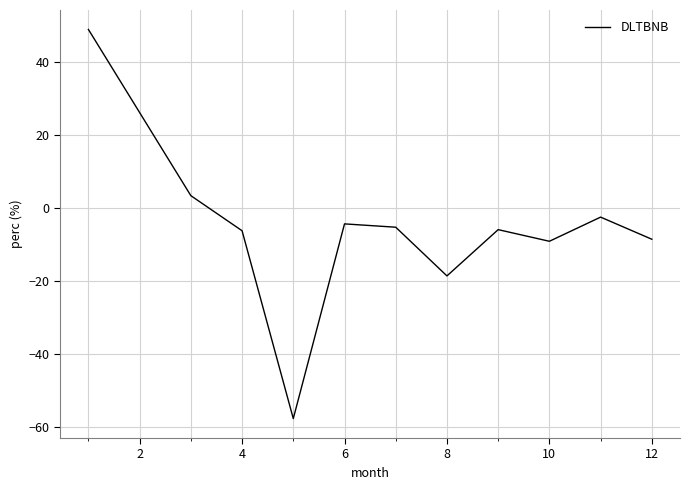

What is the maximum value shown in the chart?

48.8